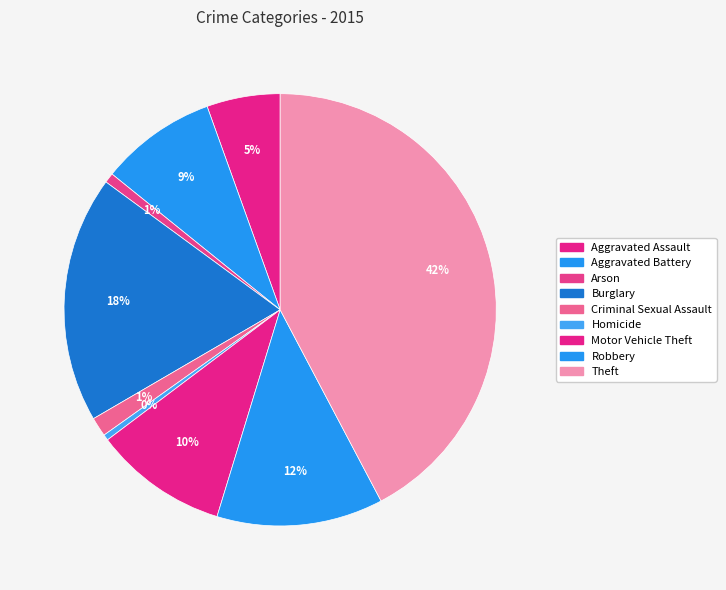

How many segments does this pie chart have?

9